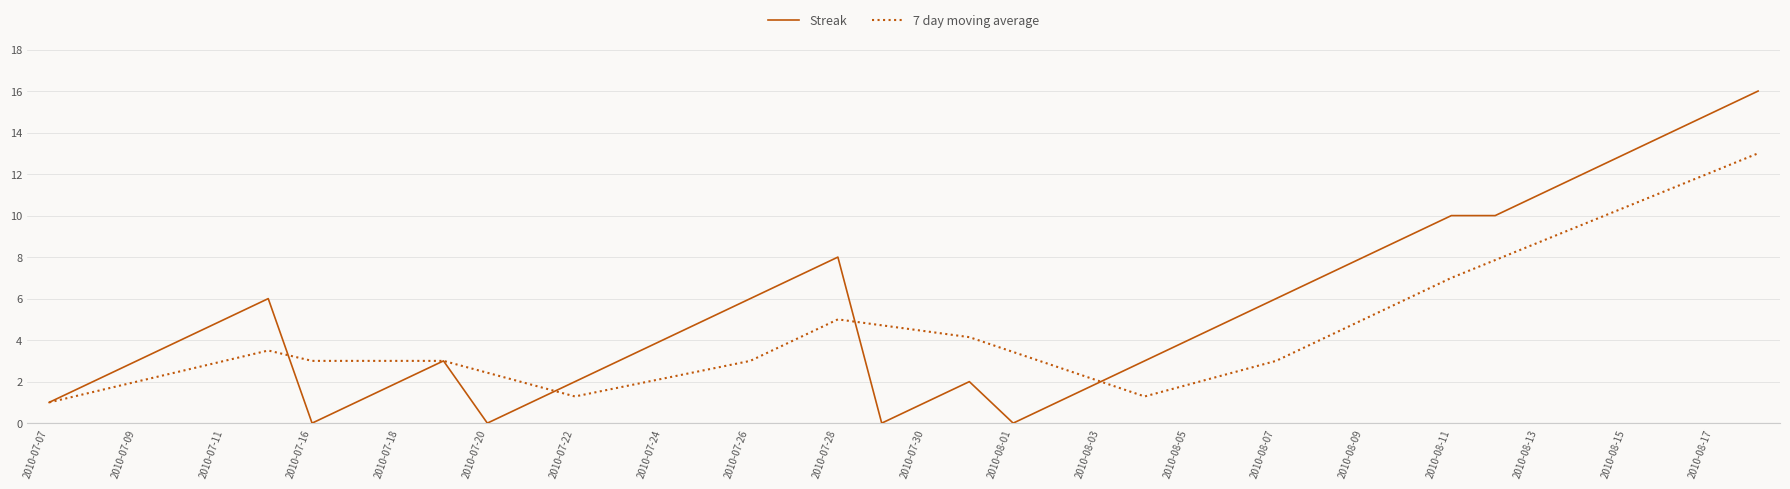

List the series in order of their overall mean, highest first.

Streak, 7 day moving average